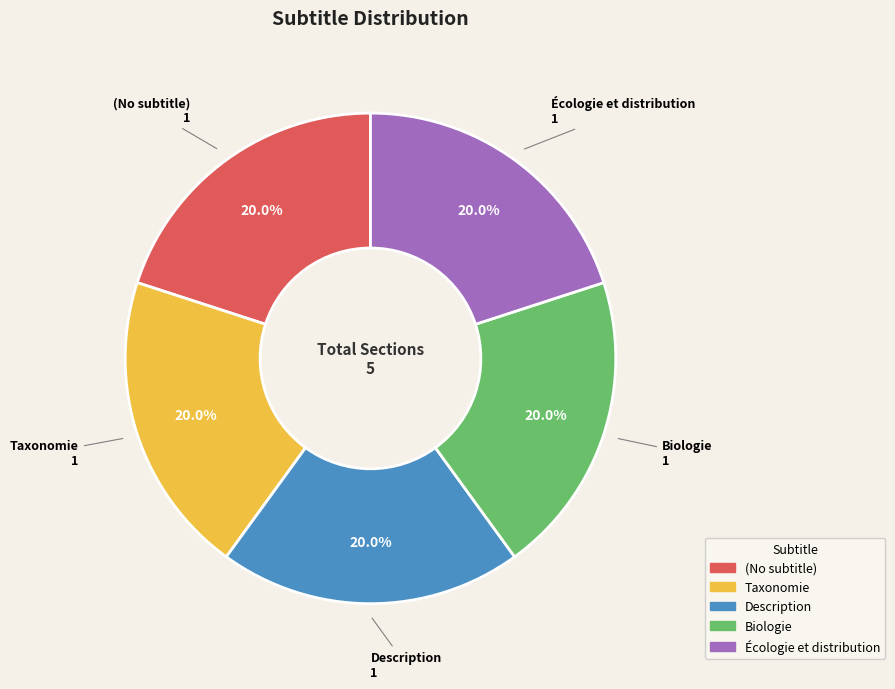

Does any single category account for the majority?

No